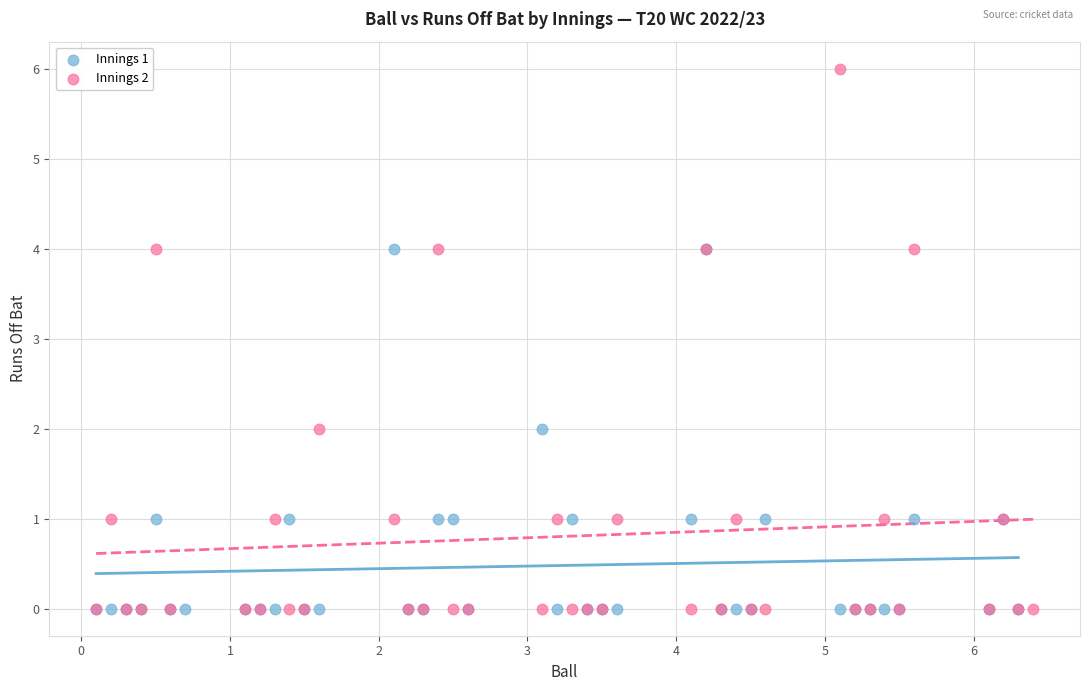

Which series has the largest Y range (max minus min)?

Innings 2